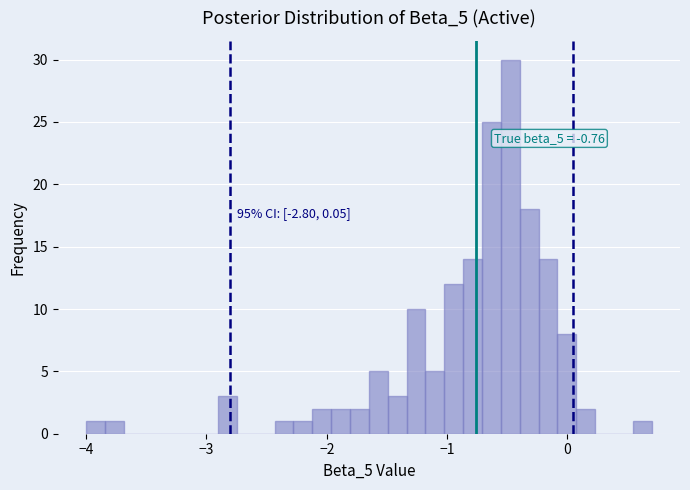

Around what value on the x-axis is the tallest bar? Give the approximate position of its centre, as read against the axis.

-0.5